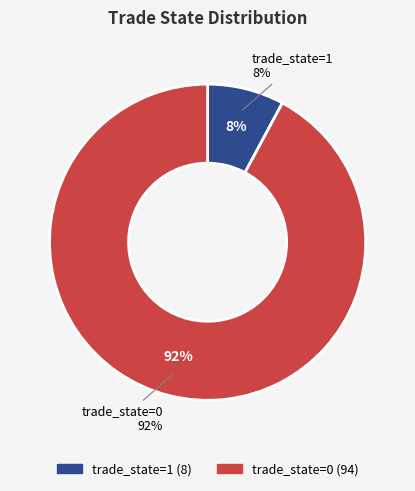

What is the smallest slice in the pie chart?

trade_state=1